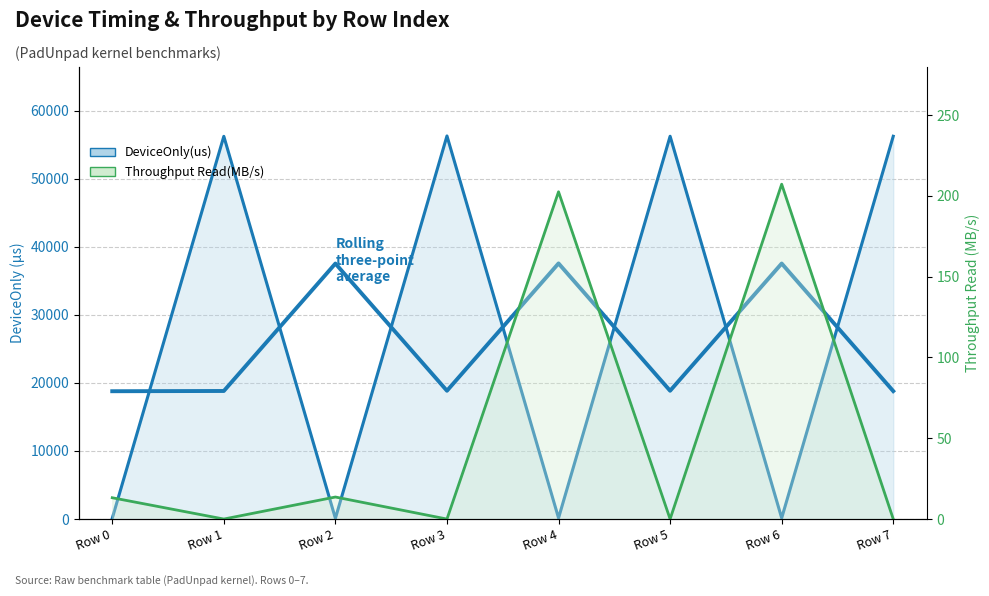

How many distinct data groups are displayed?

2